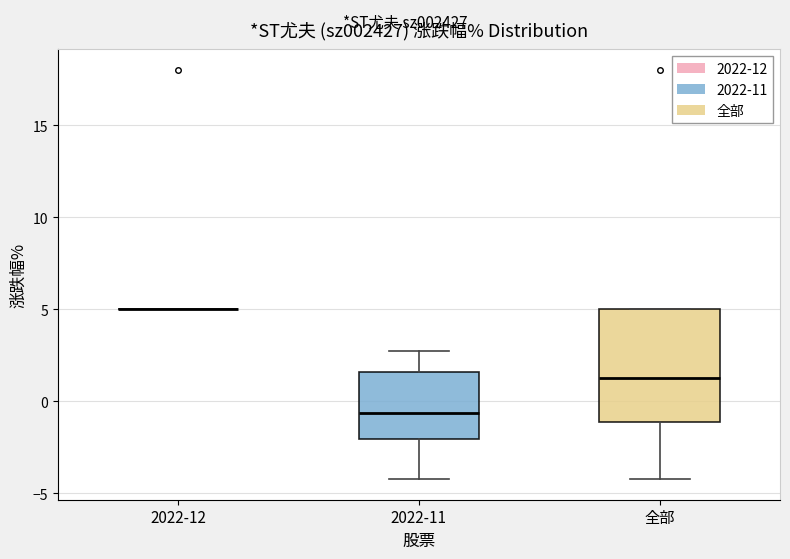

Reading left to right, transcribe this box plot: for each box, give where its median line is, the range the box spans, and where its two whiskers end, as read against the y-axis. The values are not printed on the chart, so give them approximately, as read against the axis.

2022-12: box collapsed to a line at 5.0, whiskers 5.0 to 5.0
2022-11: median -0.5, box -2.0 to 1.5, whiskers -4.0 to 2.5
全部: median 1.5, box -1.0 to 5.0, whiskers -4.0 to 5.0